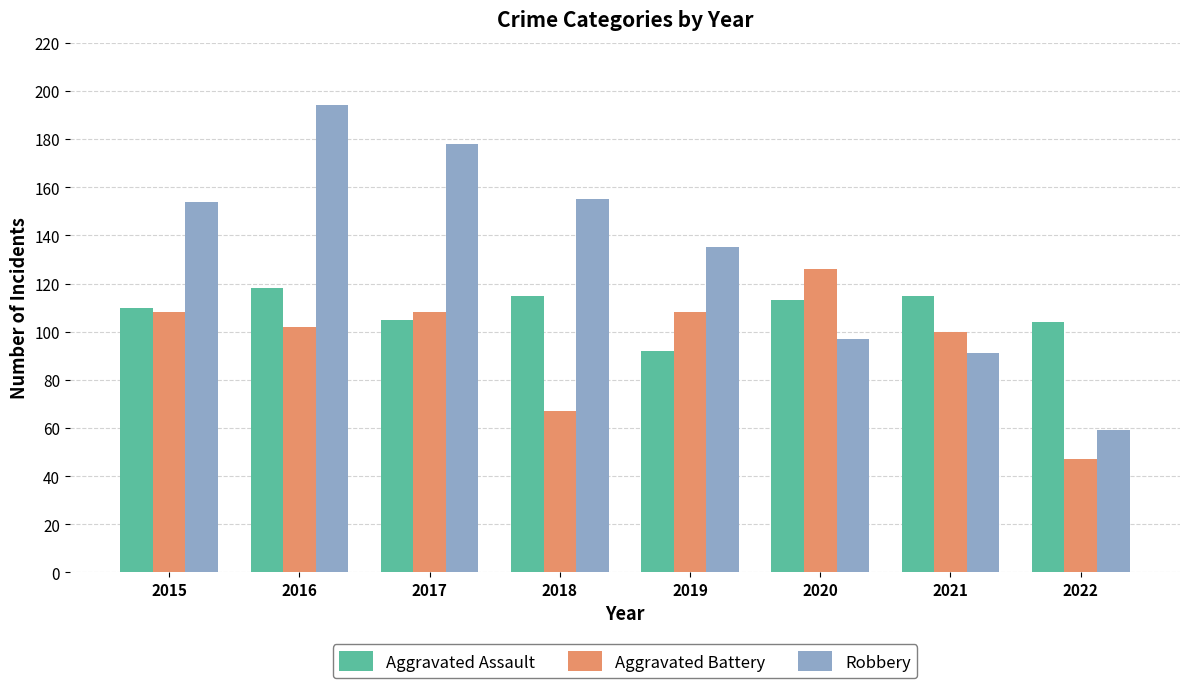

Are the bars horizontal?

No